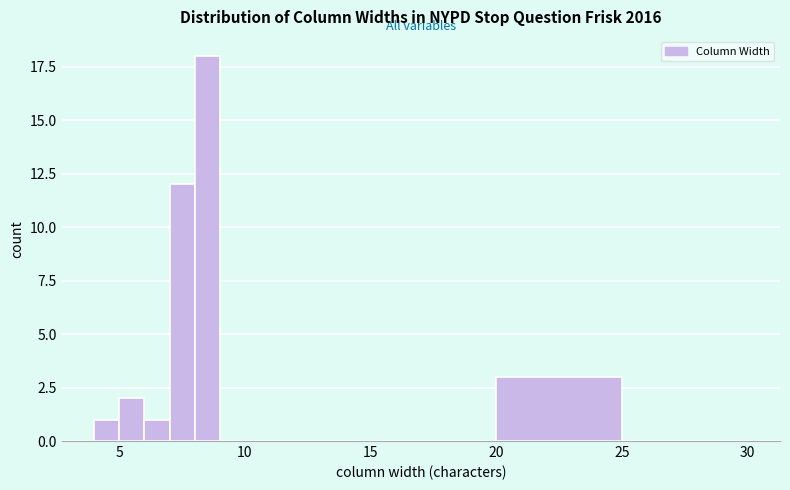

Around what value on the x-axis is the tallest bar? Give the approximate position of its centre, as read against the axis.

8.5